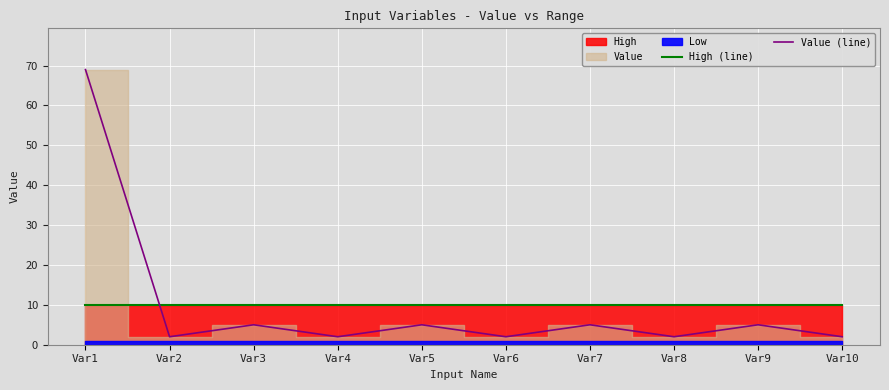

What is the minimum value for High (line)?

10